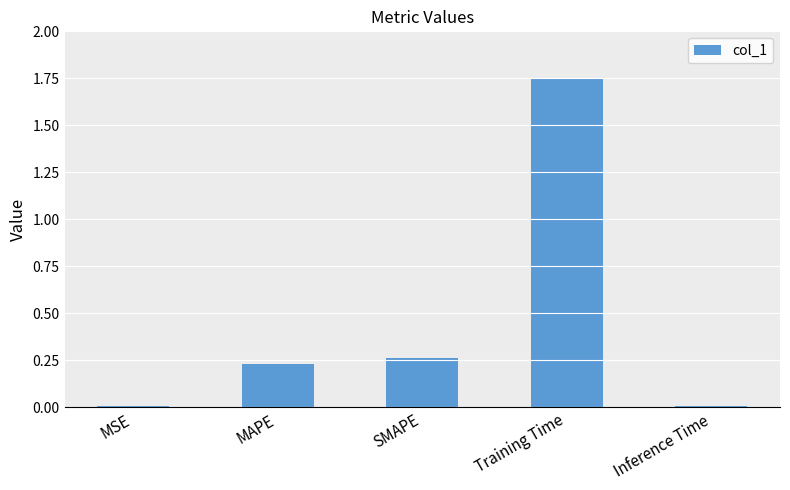

Which has a higher value, MAPE or MSE?

MAPE